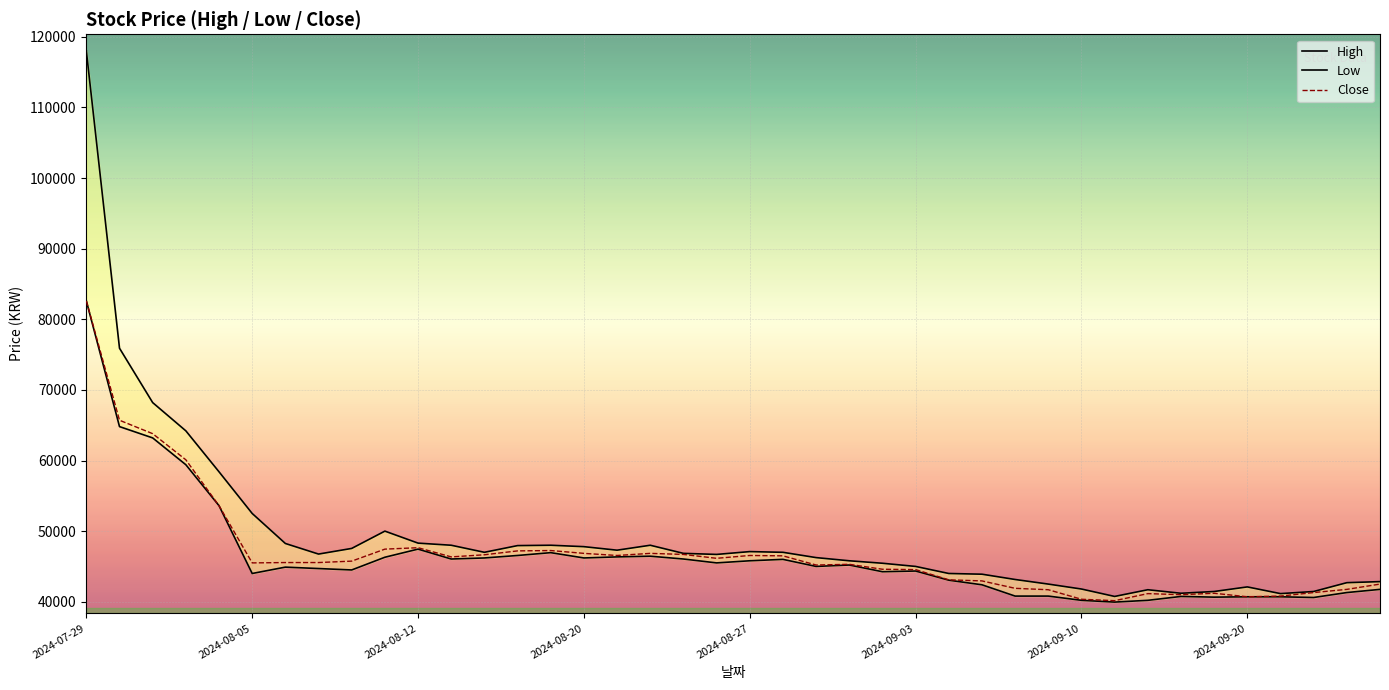

True or false: High has a value of 41450 at 34.

True